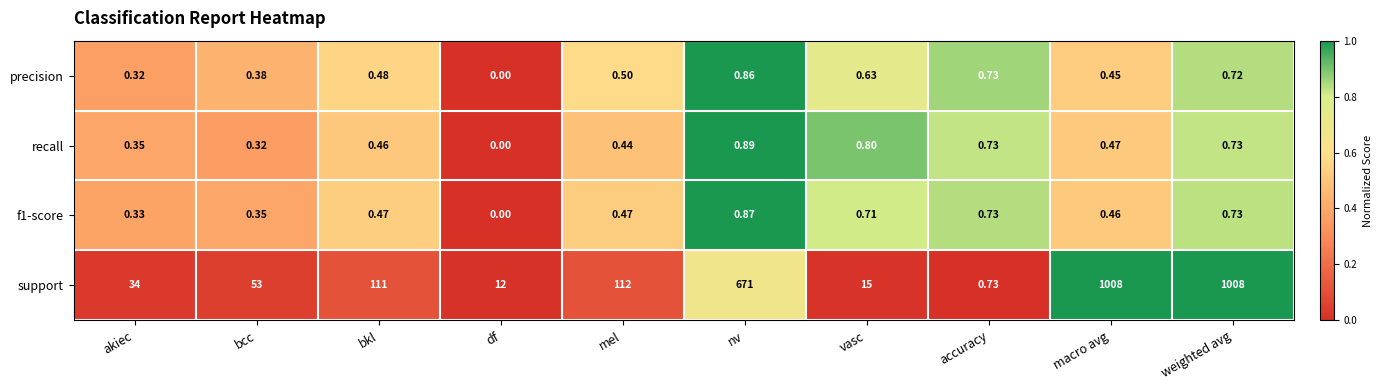

At which label is recall closest to 0?

df